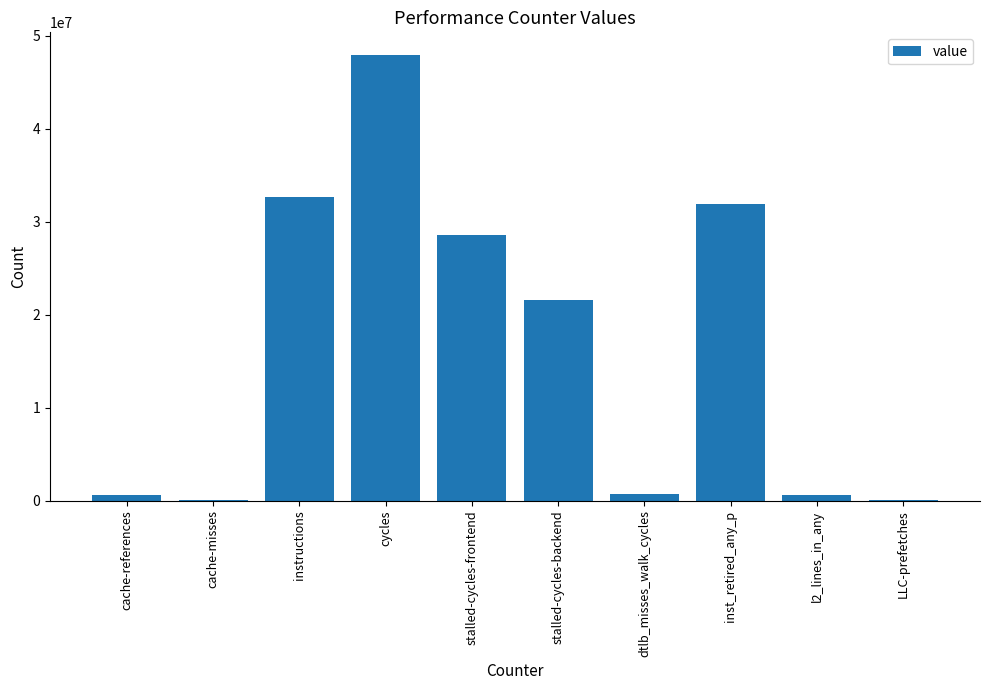

Which label corresponds to the largest value in the chart?

cycles